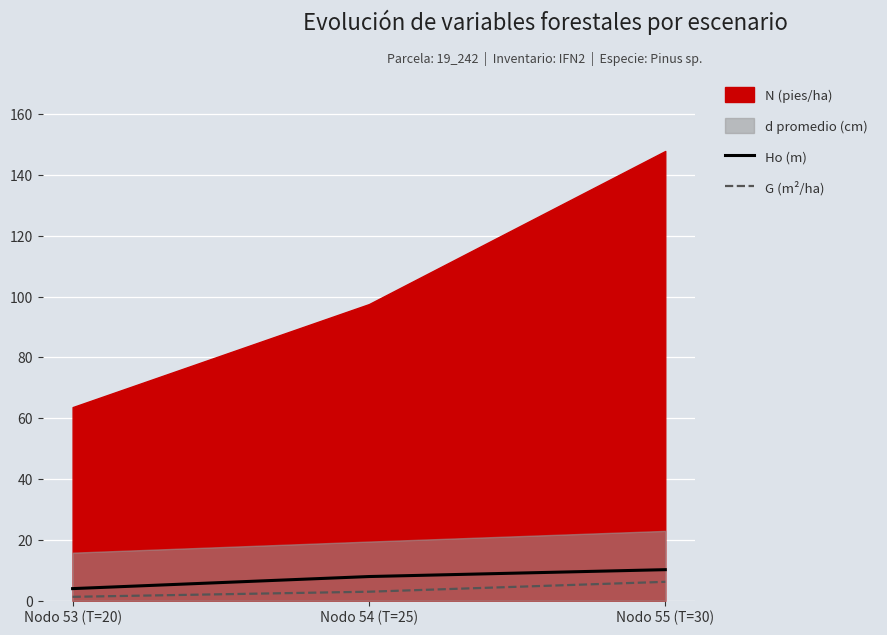

Between Nodo 53 (T=20) and Nodo 54 (T=25), which is larger?

Nodo 54 (T=25)